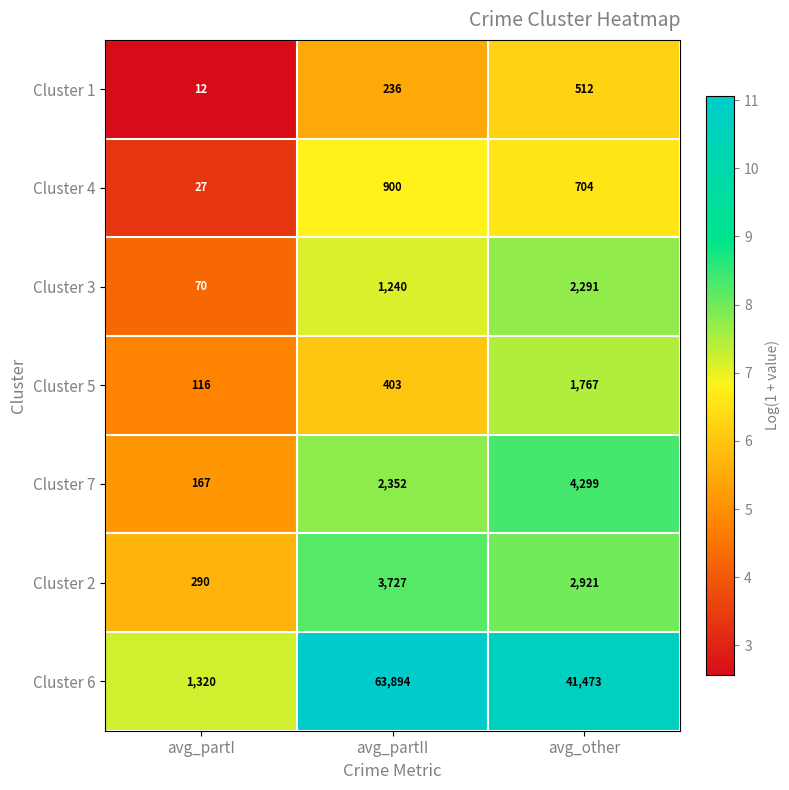

Is it true that Cluster 6 equals 67712 at avg_other?

False